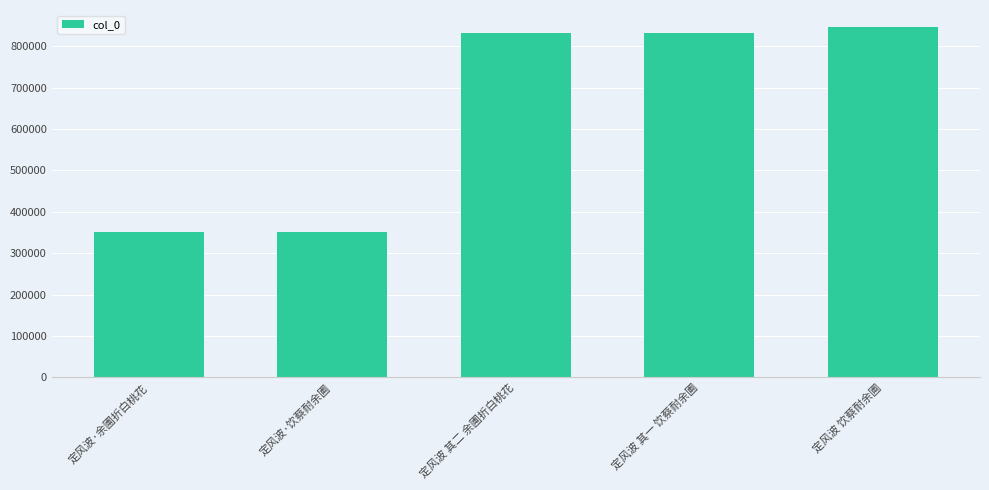

Which category has the highest value across all series?

定风波 饮蔡耐余圃